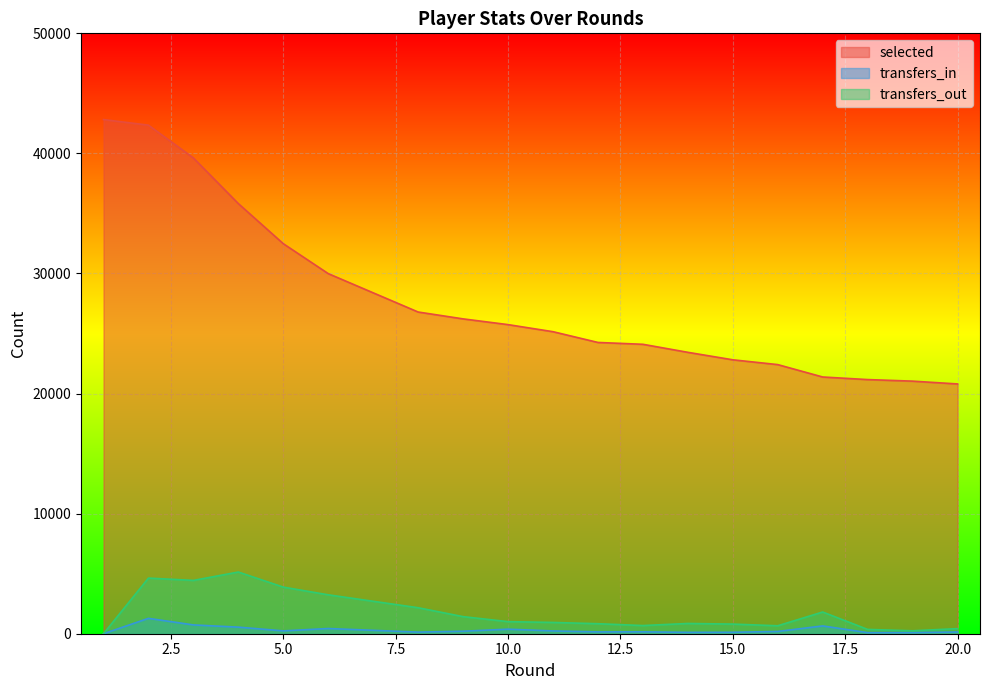

True or false: transfers_out and selected cross at least once.

False